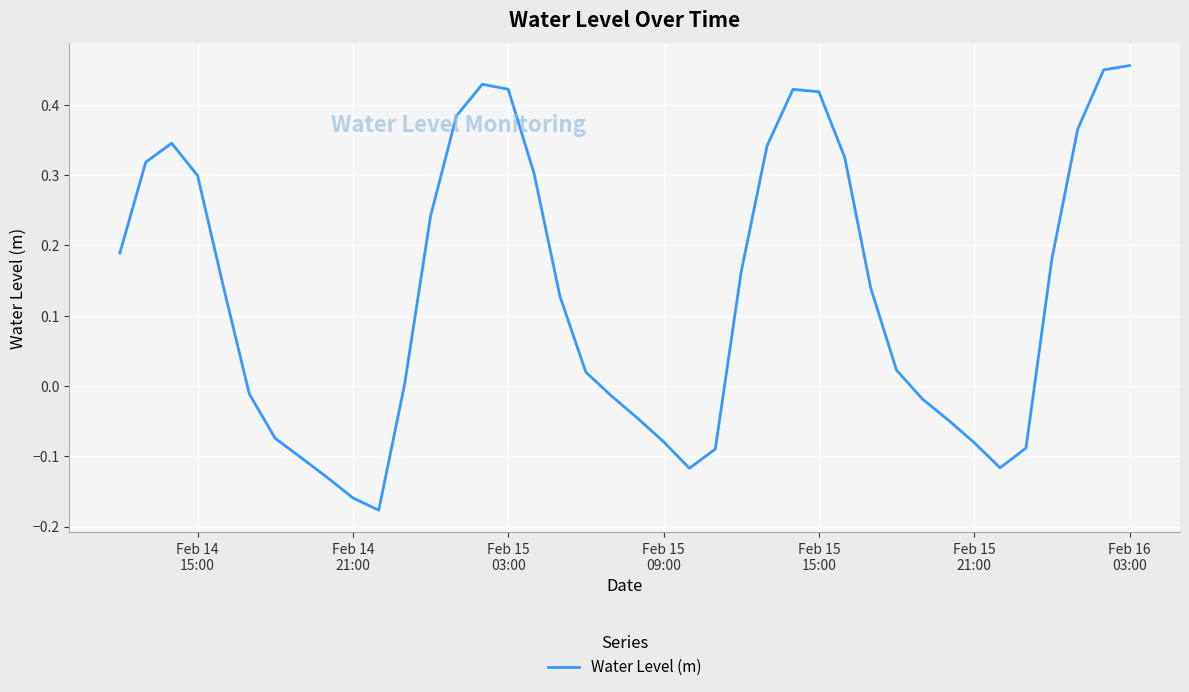

What is the difference between the maximum and minimum values?

0.6